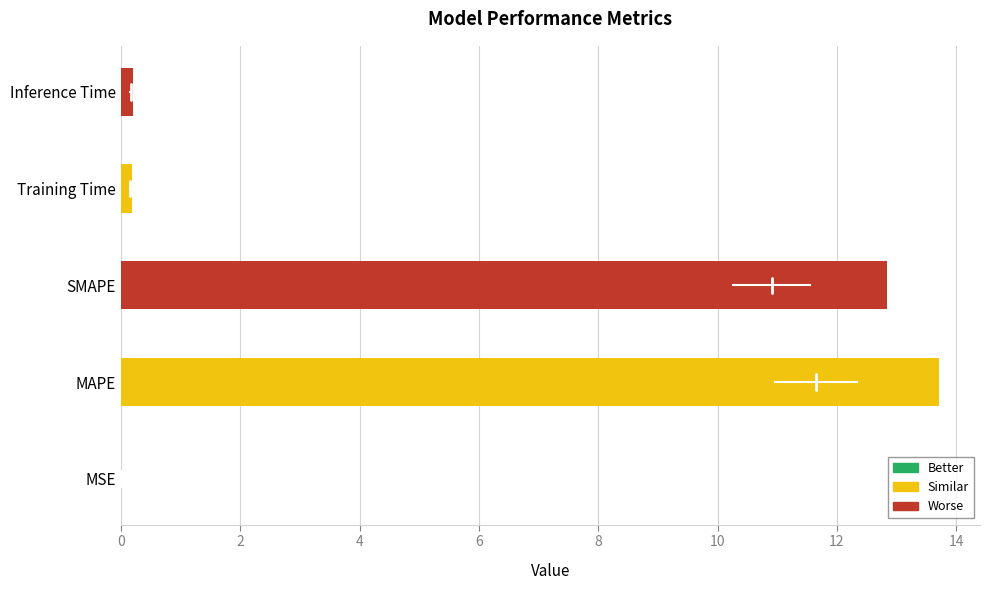

The chart shows a value of 18.8 at MAPE. True or false?

False